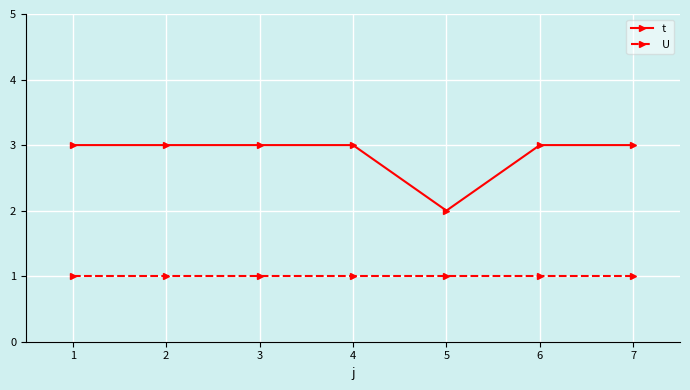

What is the value of the U point at the 5th from the left?

1